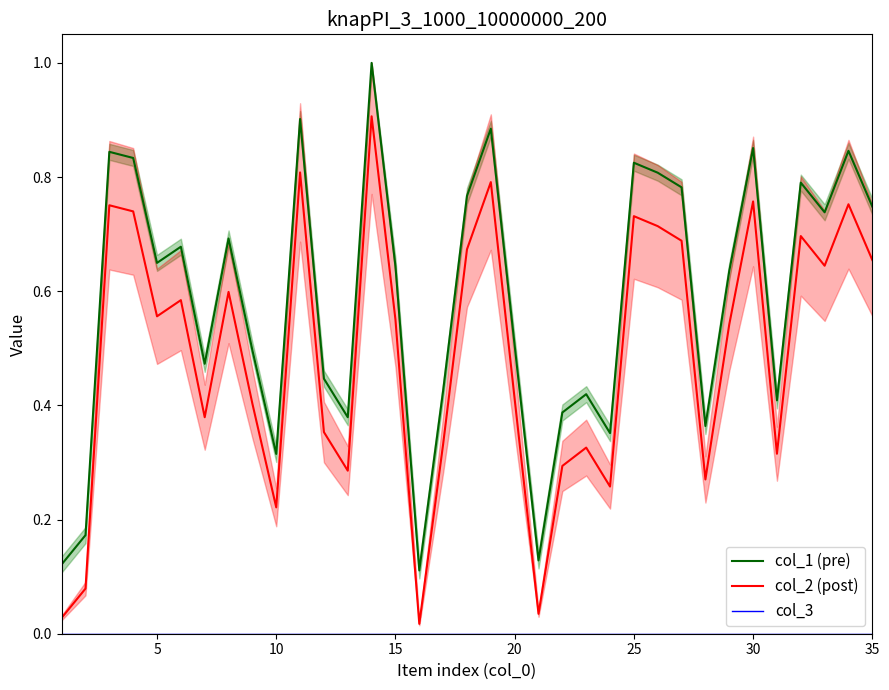

True or false: col_1 (pre) and col_2 (post) intersect in this chart.

False